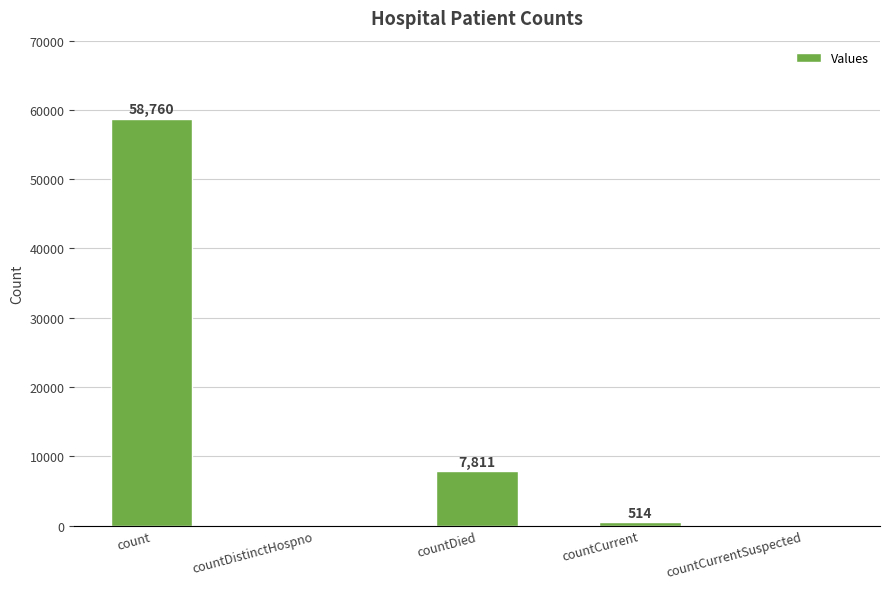

How many distinct data groups are displayed?

1